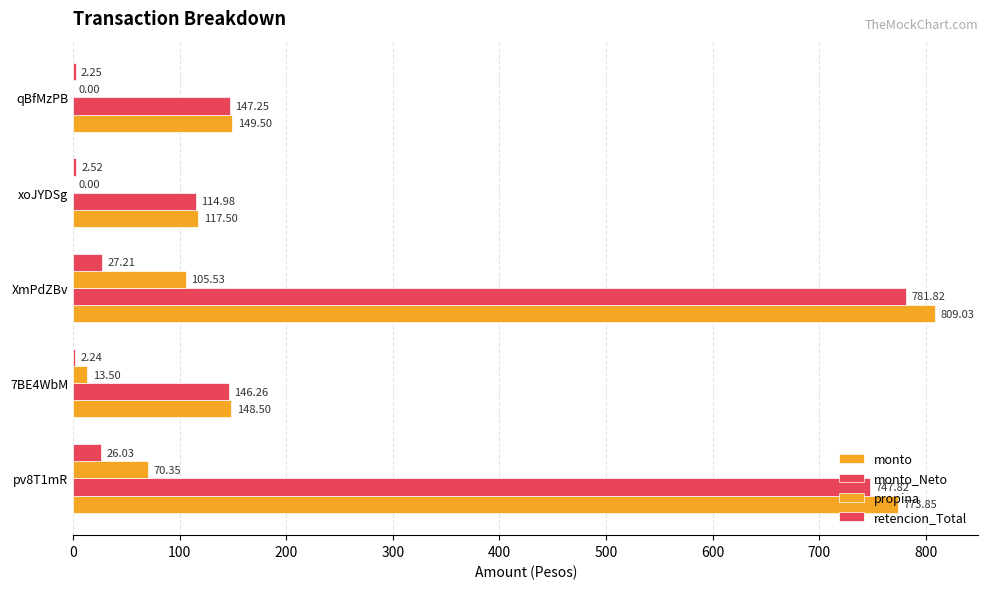

How many values in the monto_Neto series exceed 147?

3